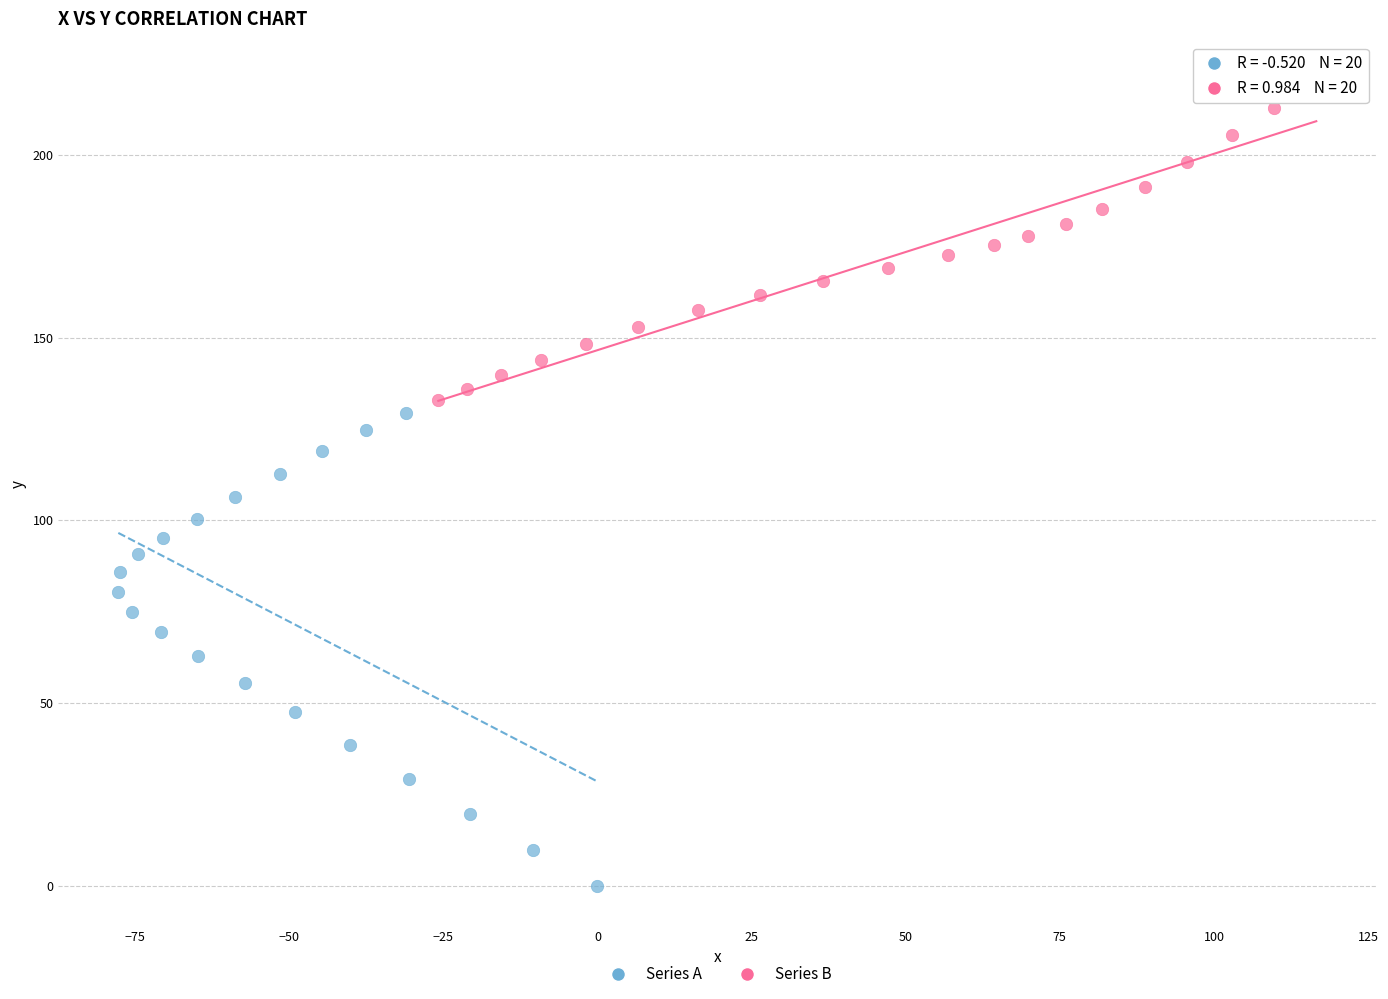

Which series contains the highest Y value?

Series B